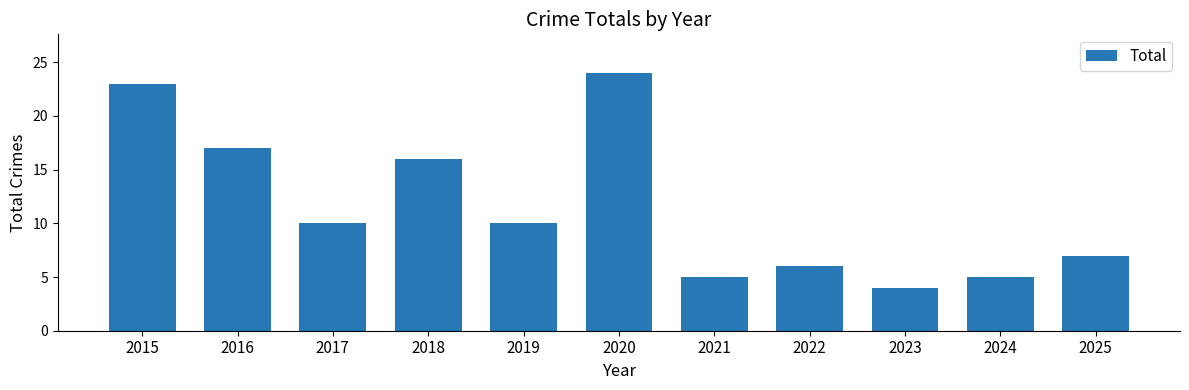

What is the value of the 9th bar from the left?

4